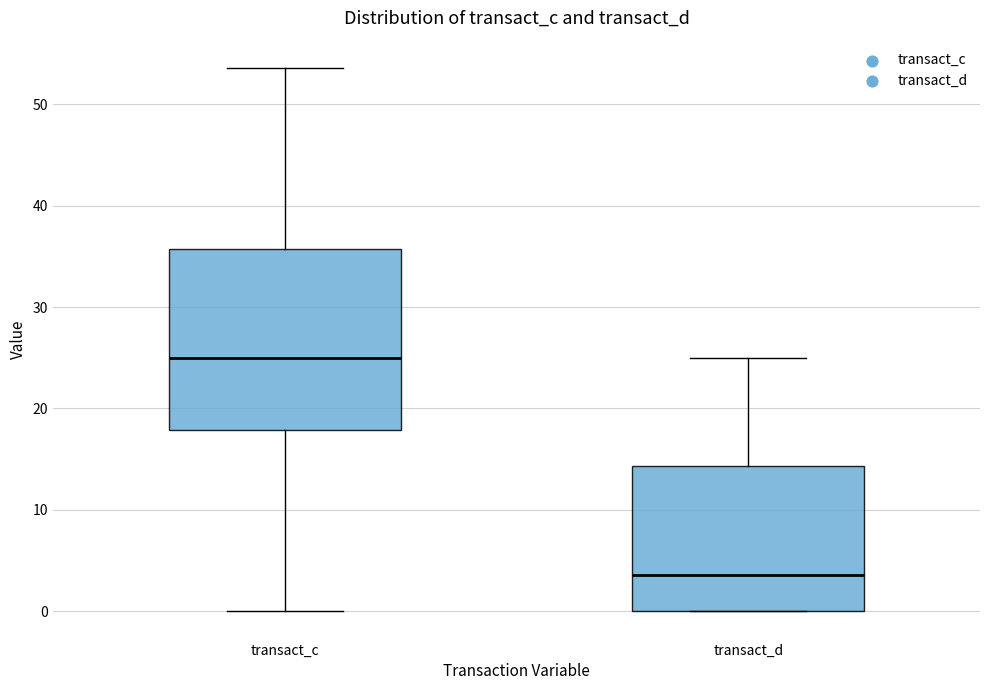

Reading left to right, read every box against the y-axis: the position of its median line, the range the box covers, and the ends of its whiskers. The values are not printed on the chart, so give them approximately, as read against the axis.

transact_c: median 25, box 18 to 36, whiskers 0 to 54
transact_d: median 4, box 0 to 14, whiskers 0 to 25